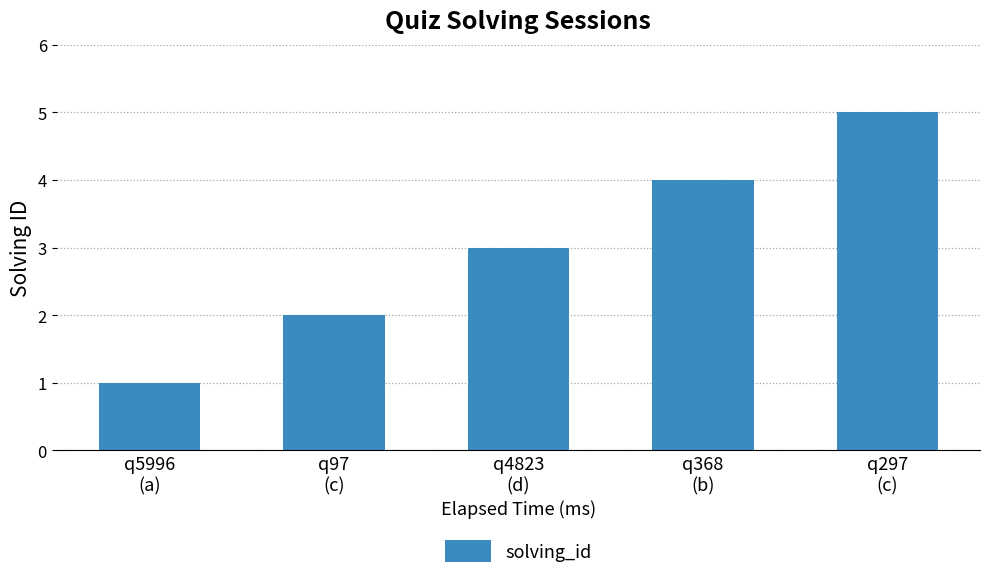

What is the minimum value shown in the chart?

1